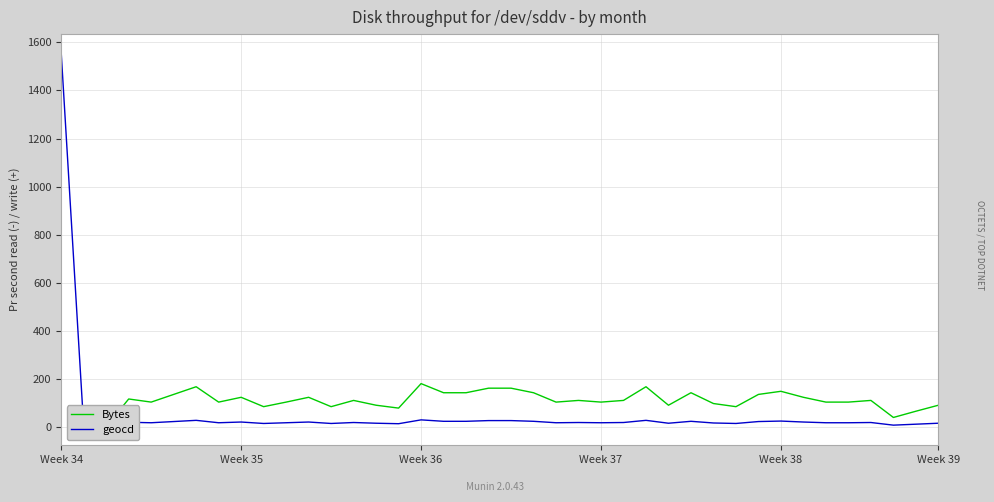

What position from the left is 30?

31